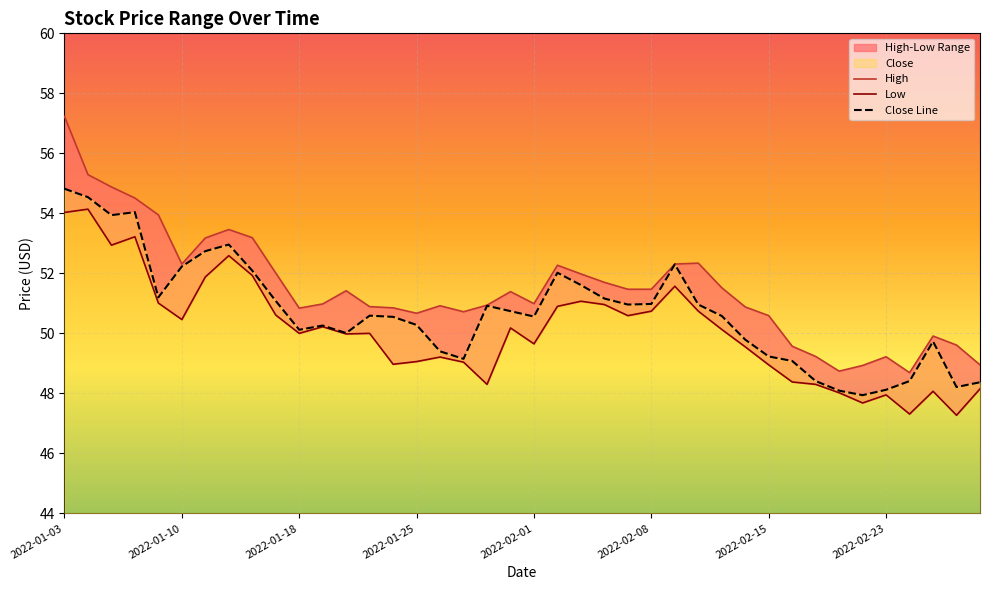

What is the label of the 38th point from the left?

2022-02-25